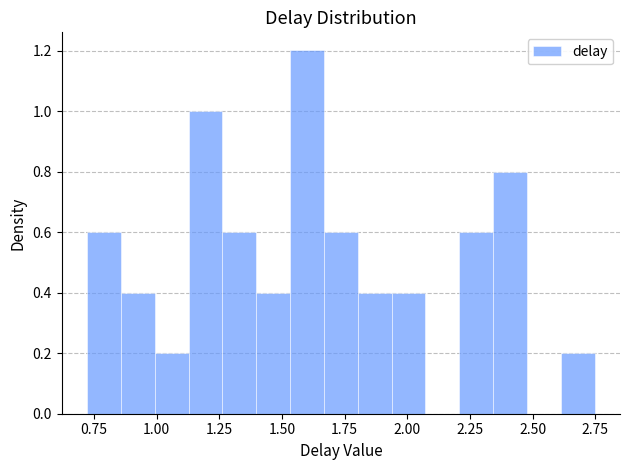

Around what value on the x-axis is the tallest bar? Give the approximate position of its centre, as read against the axis.

1.60